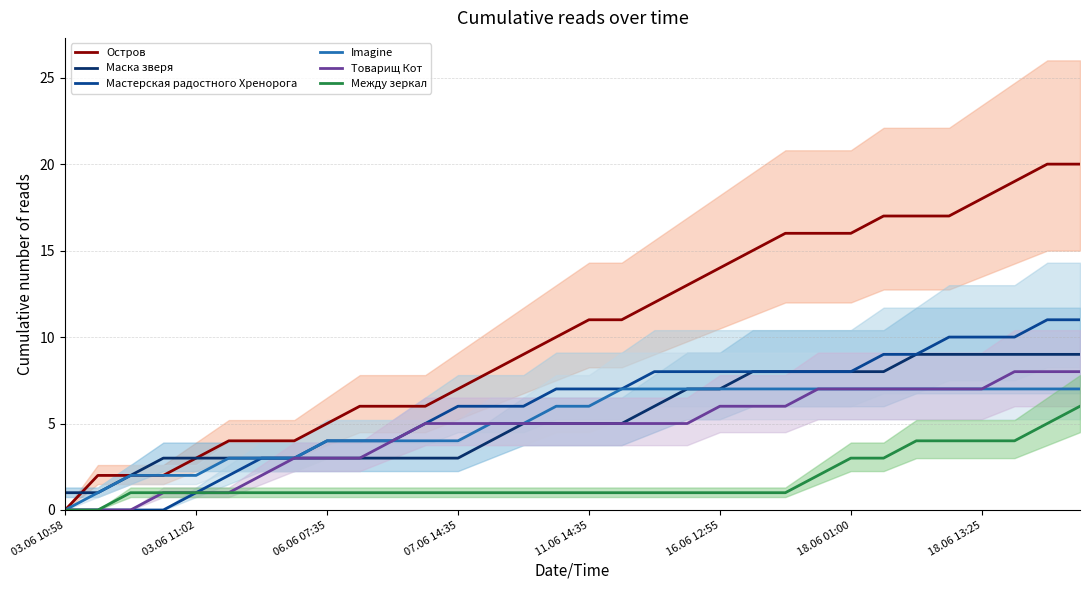

At how many categories does at least one series exceed 3?

27